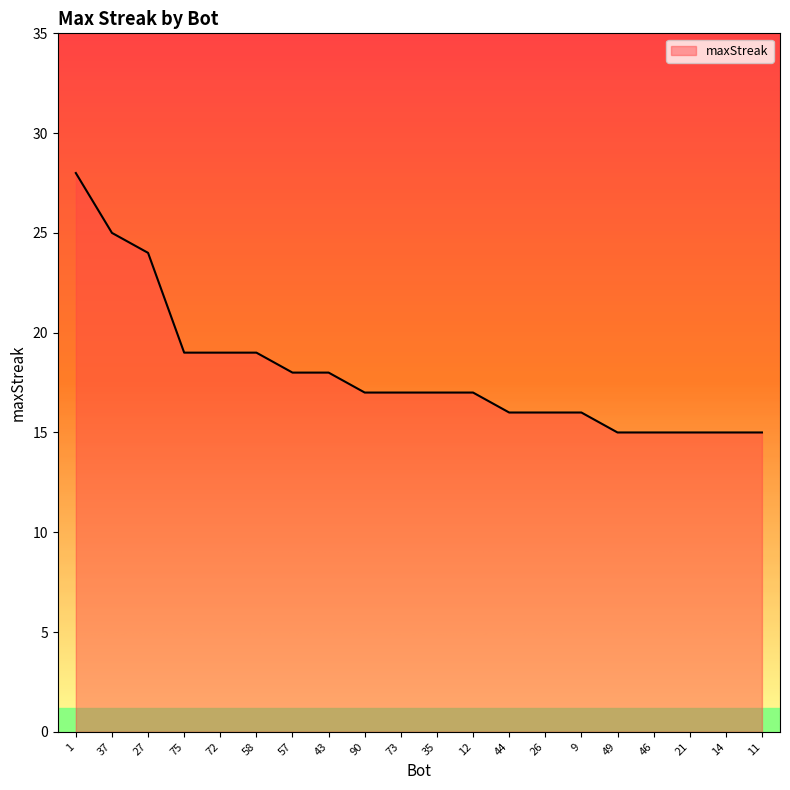

Is it true that the value at 75 is 19?

True